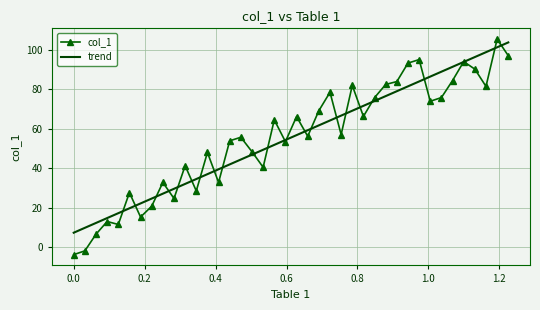

Which series has the widest spread of values?

col_1